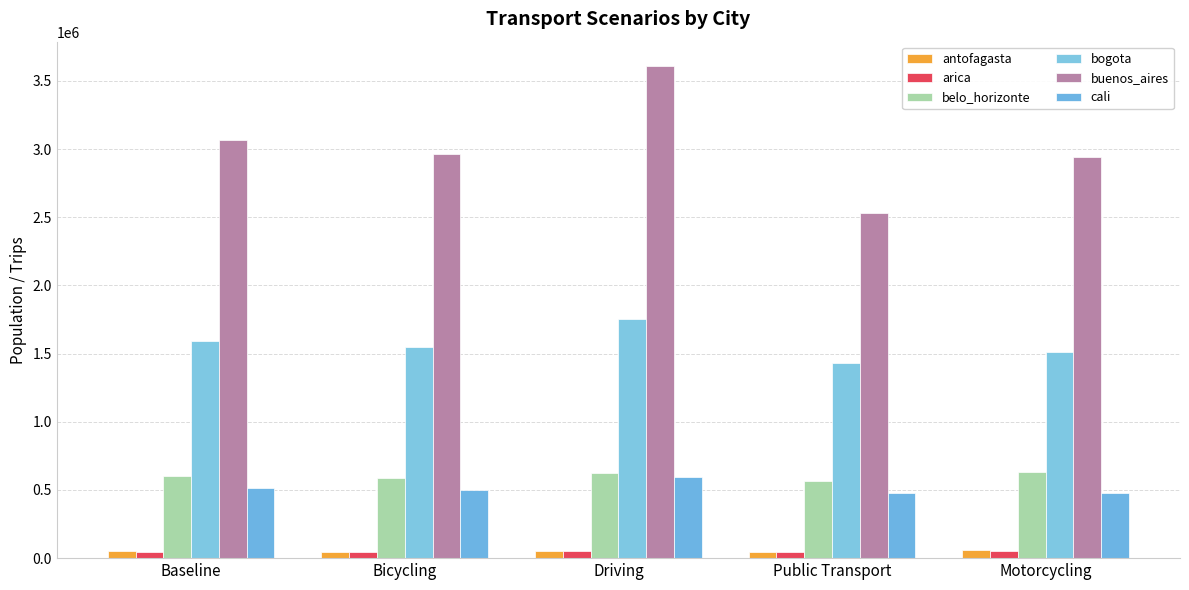

How many data points in cali are above 499058?

3